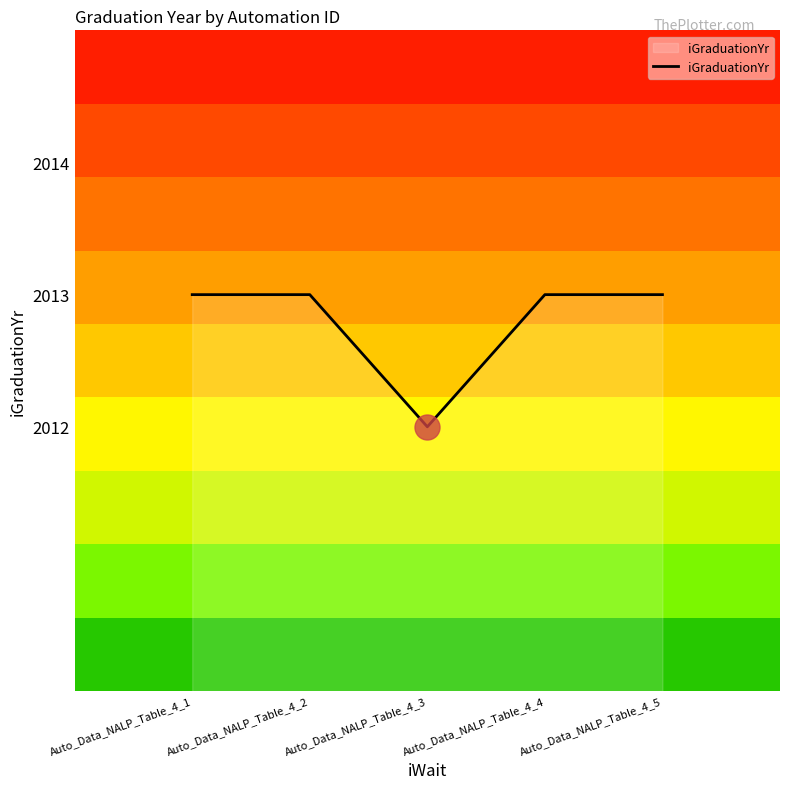

What is the ratio of the value at Auto_Data_NALP_Table_4_1 to the value at Auto_Data_NALP_Table_4_3?

1.0